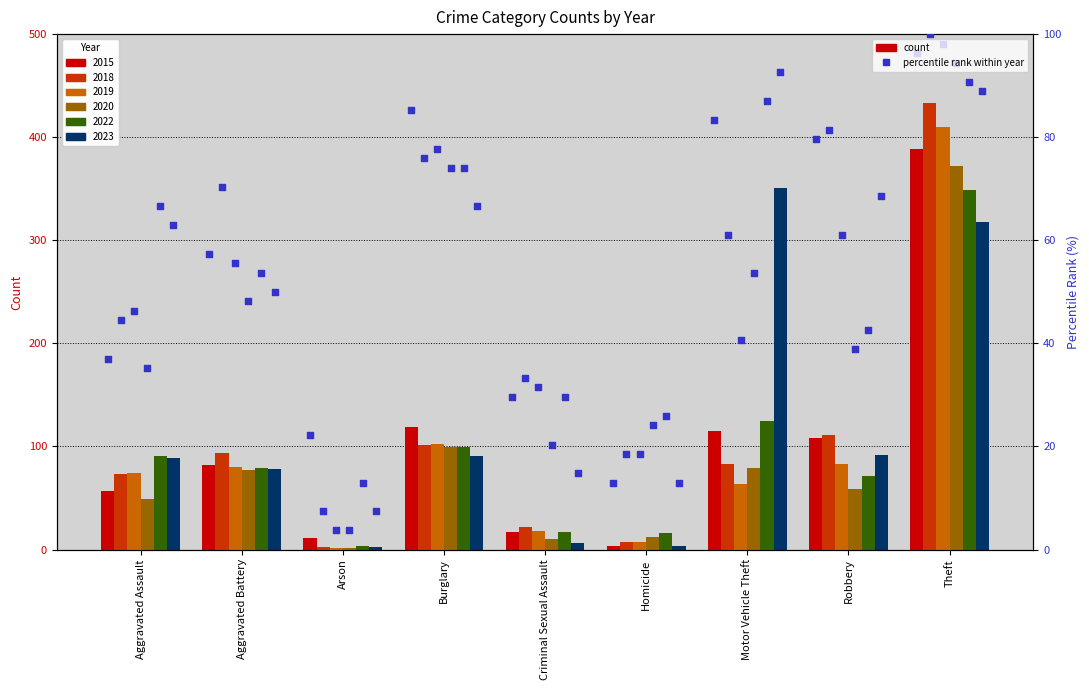

At which category is the sum across all series the highest?

Theft